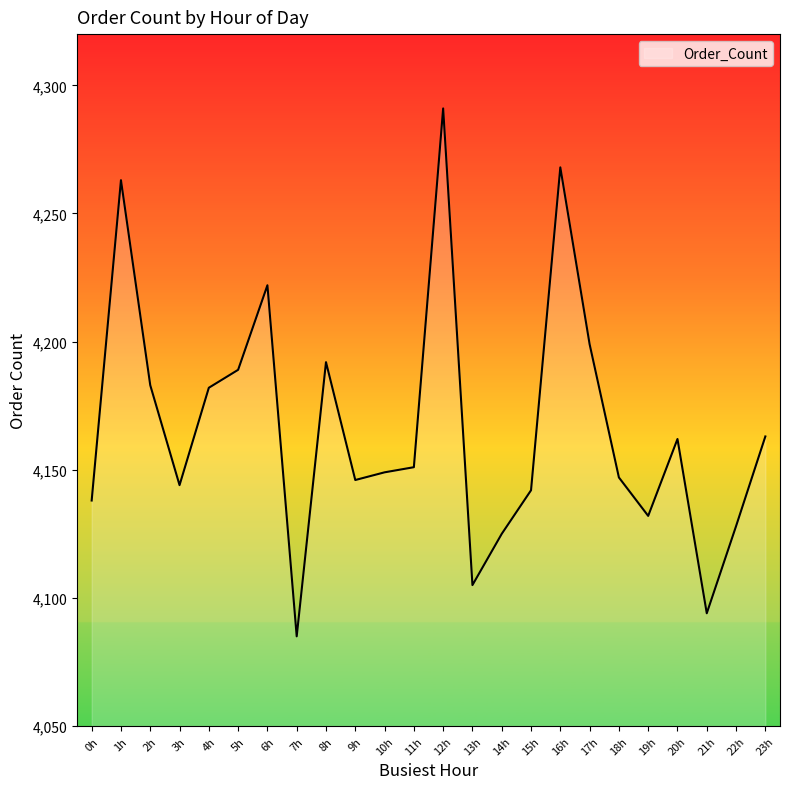

What is the change in value from 0h to 16h?

+130